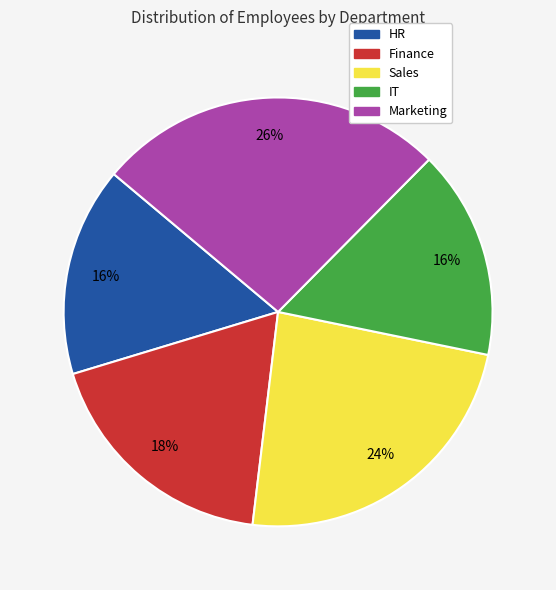

To the nearest percent, what is the average slice percentage?

20%